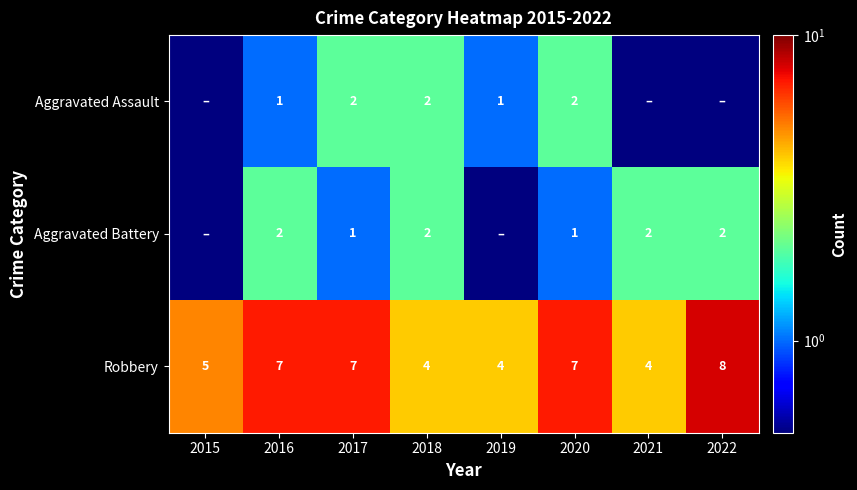

What is the lowest value of the Robbery series?

4.0